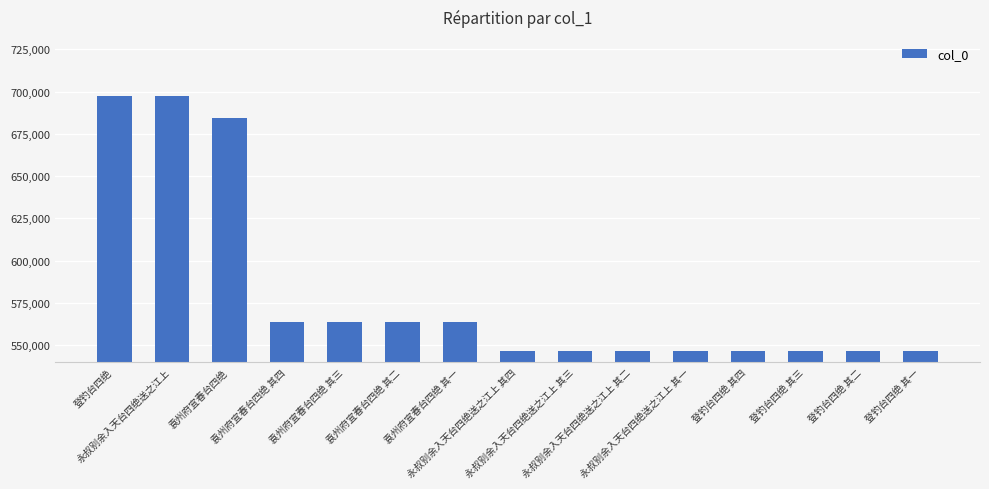

What is the smallest value displayed?

546390